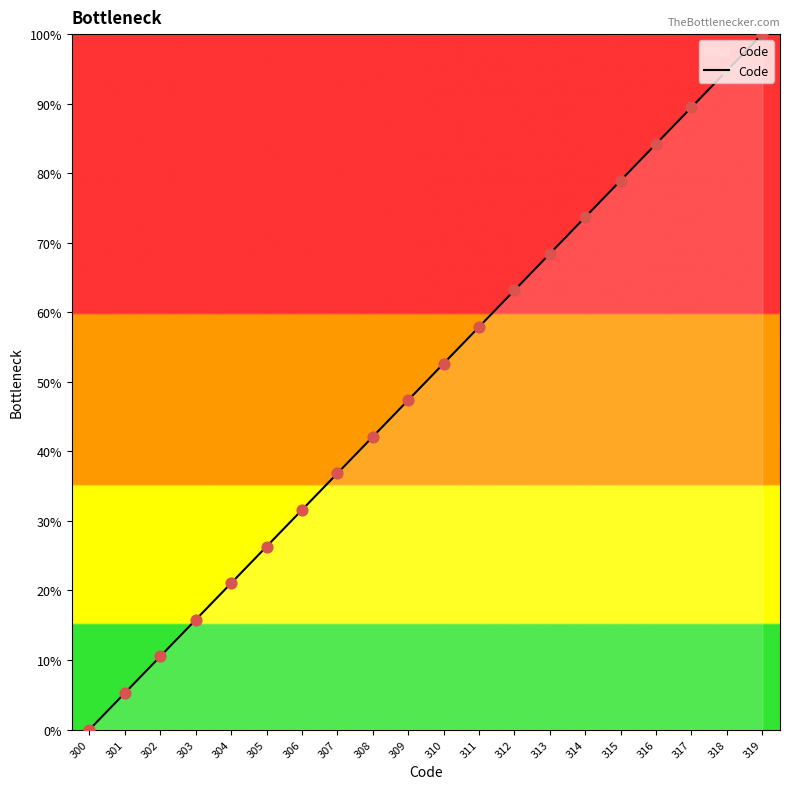

Between 300 and 306, which is larger?

306